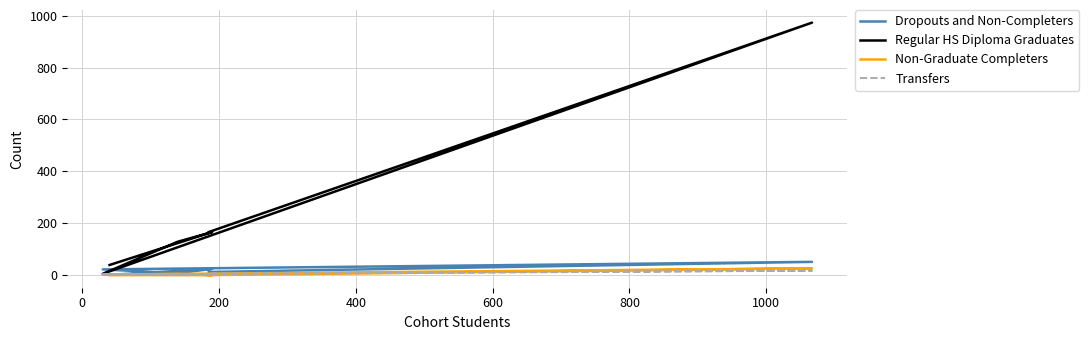

Reading left to right, list all the values displayed in this chart.

Dropouts and Non-Completers: 1	24	7	22	51	12
Regular HS Diploma Graduates: 39	166	128	5	973	166
Non-Graduate Completers: 0	0	4	2	26	0
Transfers: 0	0	0	1	17	7